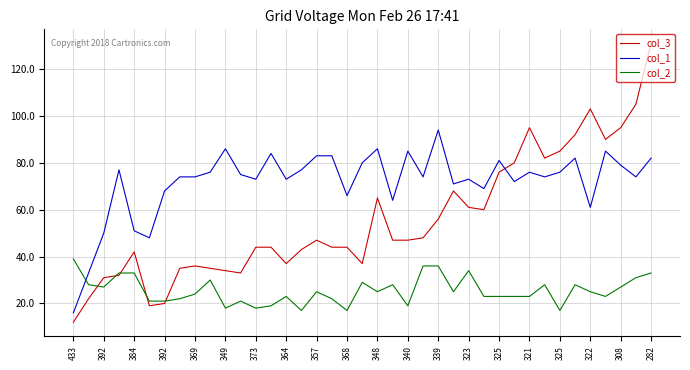

Which series has the largest range (max minus min)?

col_3